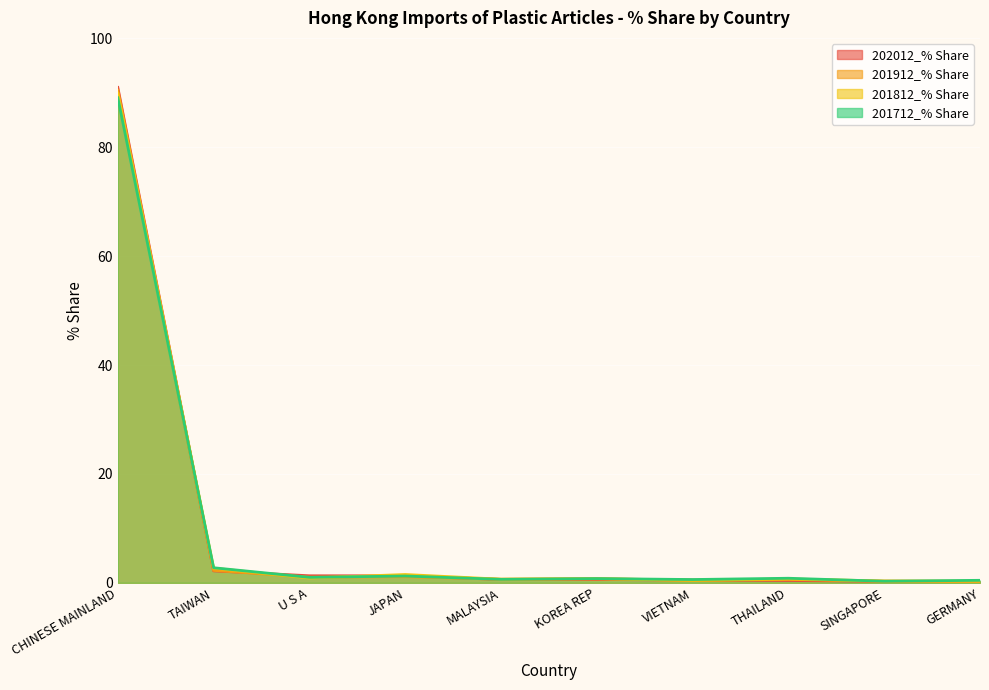

What is the sum of the 201712_% Share values at U S A and GERMANY?

1.5